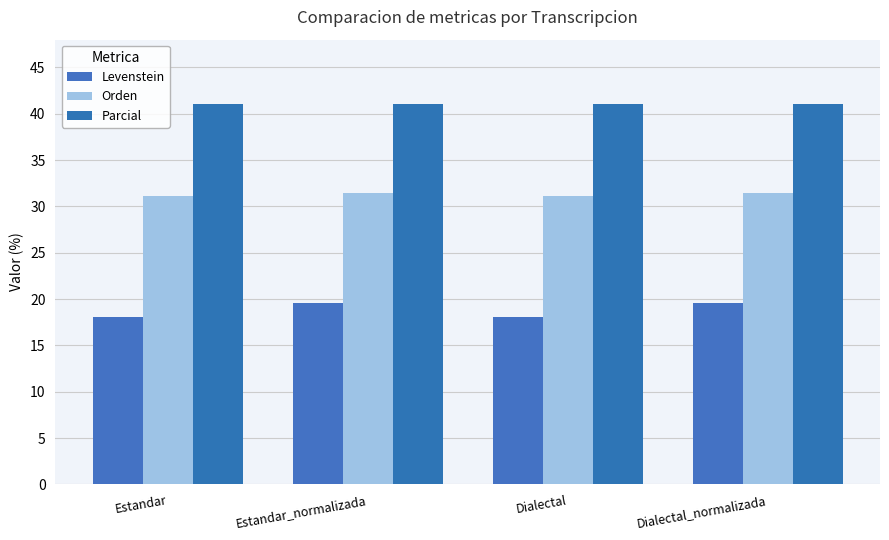

True or false: Orden has a value of 56.3 at Estandar_normalizada.

False